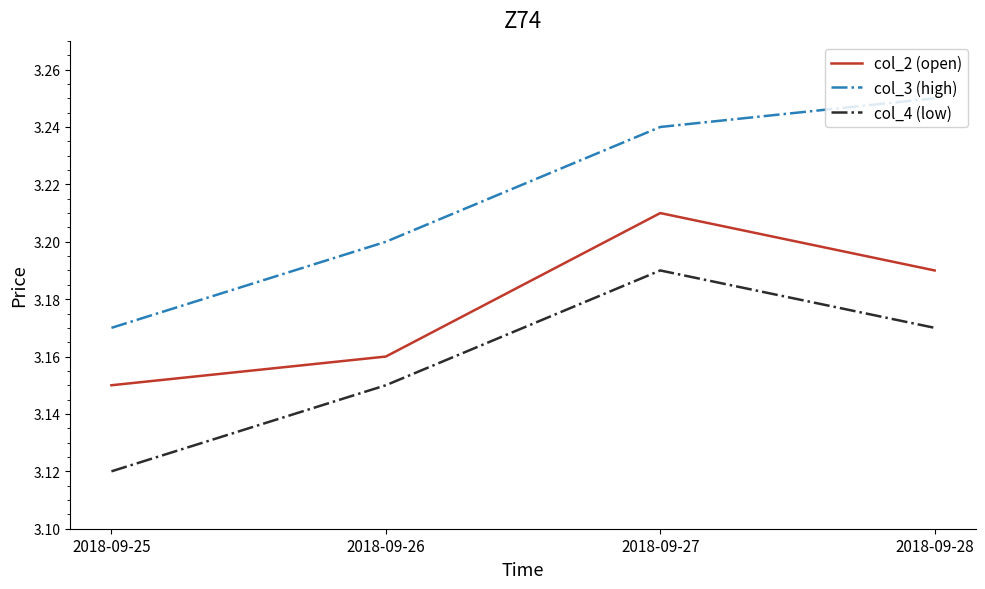

The col_3 (high) series shows 4.2 at 2018-09-25. True or false?

False